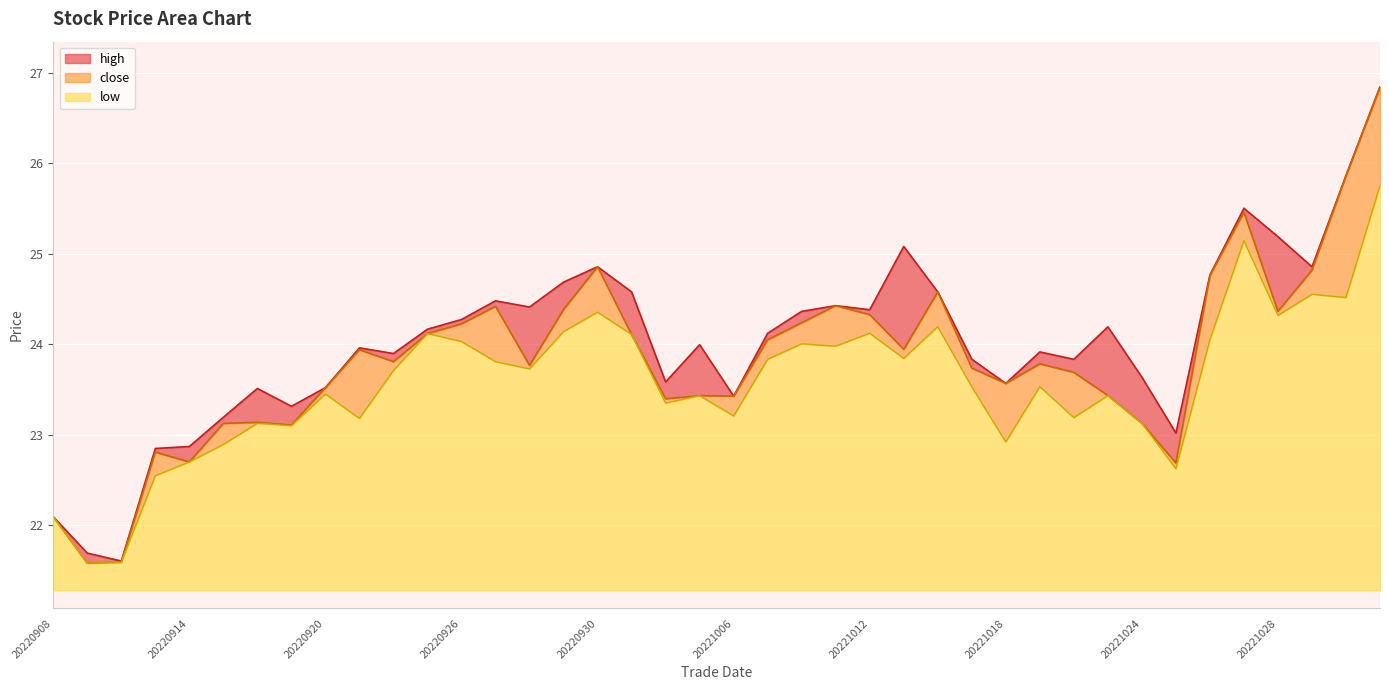

Between 20221021 and 20221102, which series saw the biggest shift?

close